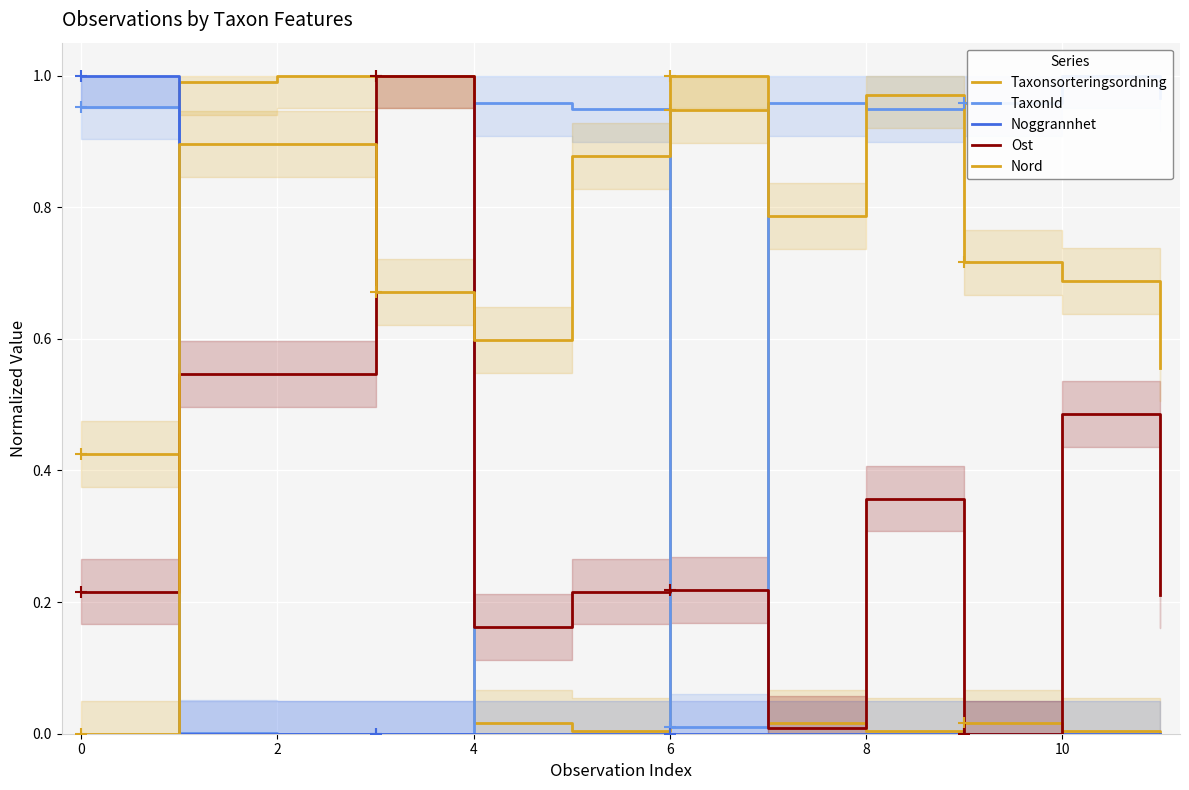

How many interior local valleys does the Ost series have?

3